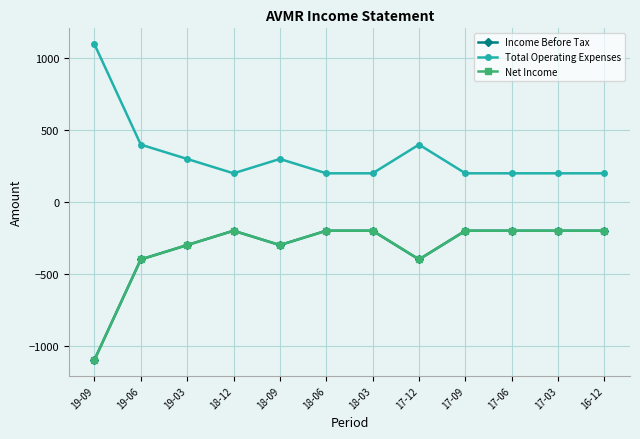

What position from the left is 17-06?

10